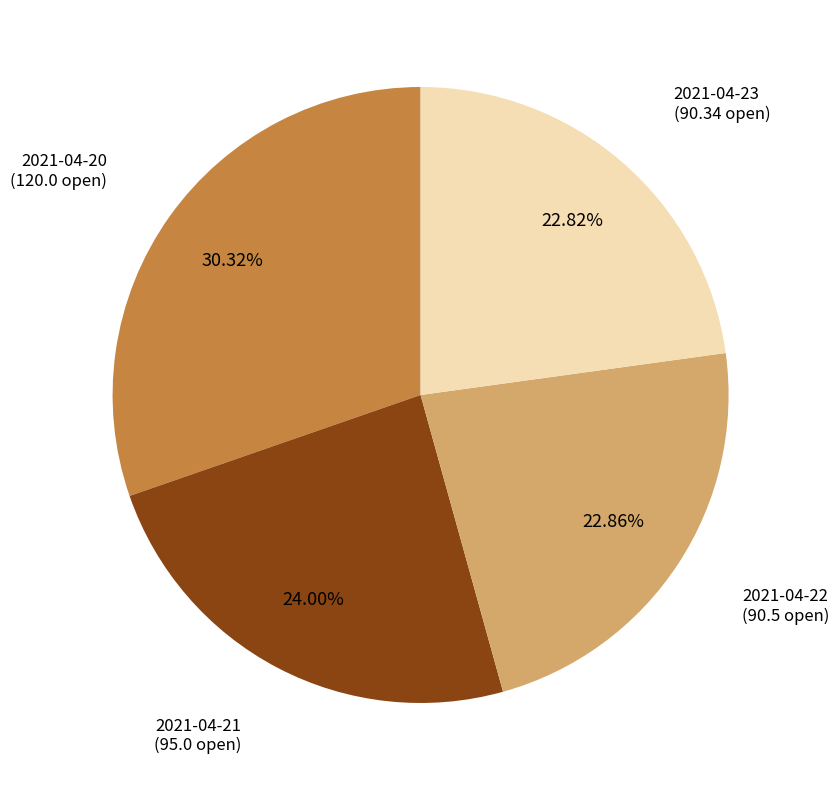

Which has a higher value, 2021-04-22 or 2021-04-20?

2021-04-20